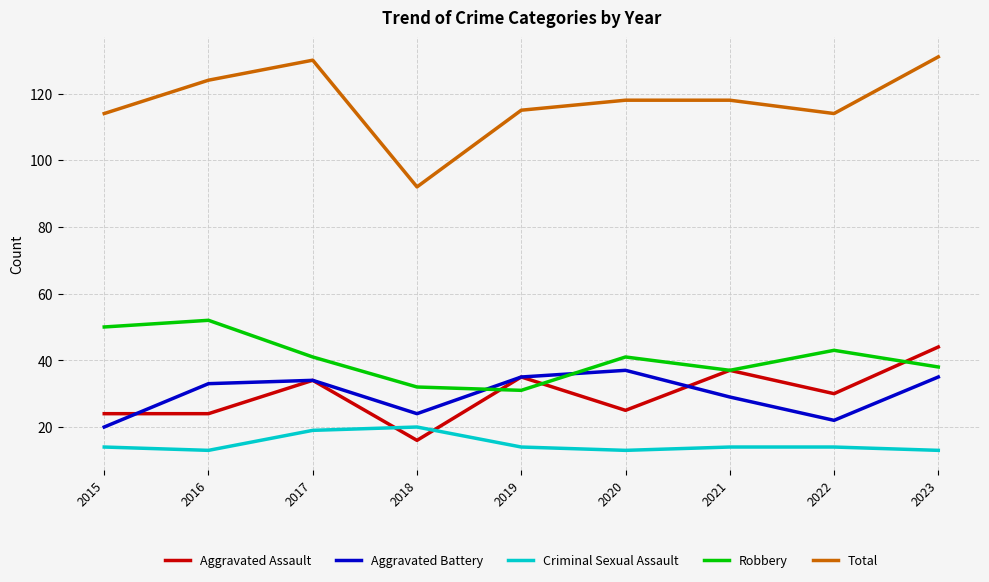

How many lines are shown in the chart?

5